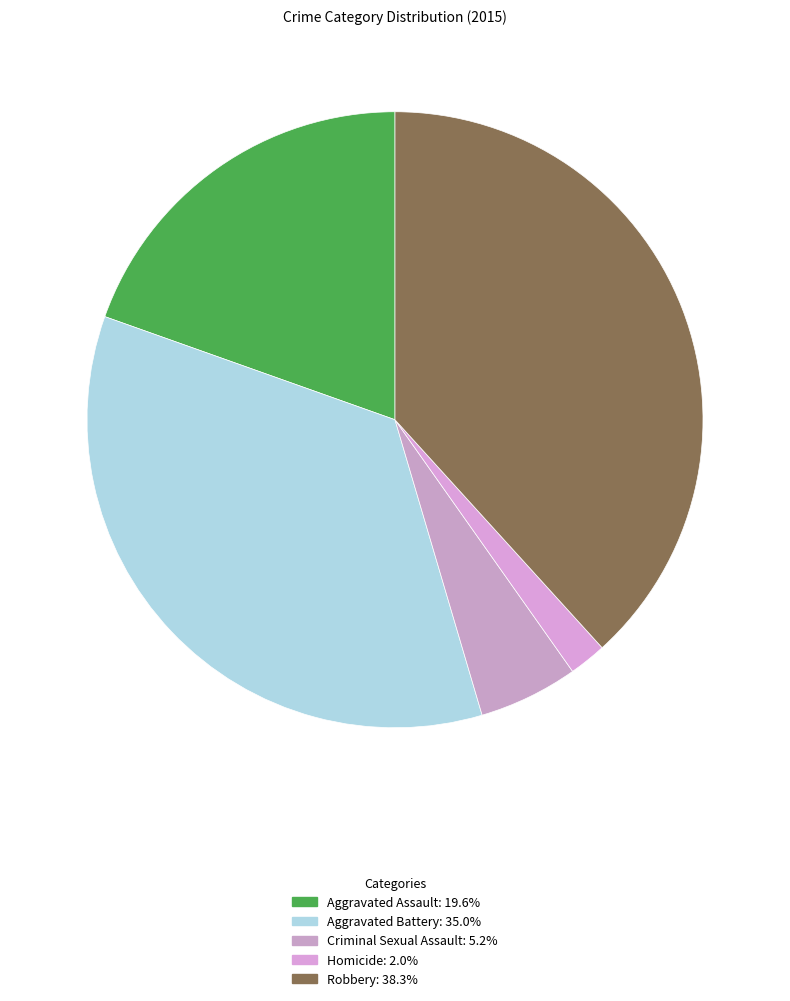

To the nearest percent, what is the average slice percentage?

20%